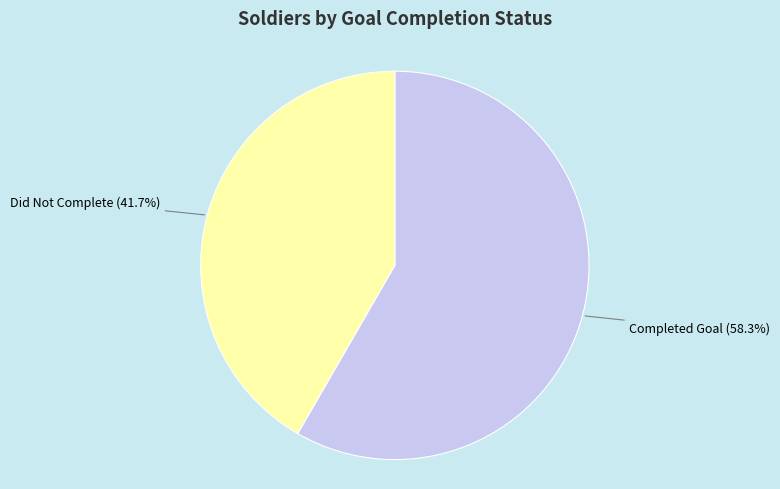

What portion of the pie excludes Did Not Complete (41.7%)?

58.3%